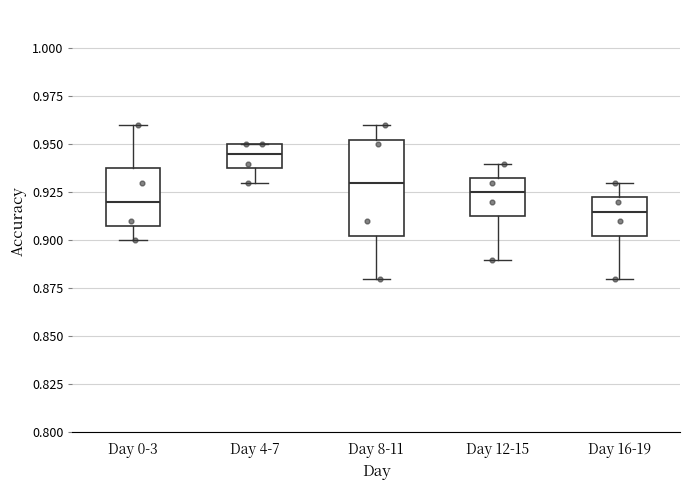

Reading left to right, transcribe this box plot: for each box, give where its median line is, the range the box spans, and where its two whiskers end, as read against the y-axis. The values are not printed on the chart, so give them approximately, as read against the axis.

Day 0-3: median 0.920, box 0.910 to 0.940, whiskers 0.900 to 0.960
Day 4-7: median 0.945, box 0.940 to 0.950, whiskers 0.930 to 0.950
Day 8-11: median 0.930, box 0.905 to 0.955, whiskers 0.880 to 0.960
Day 12-15: median 0.925, box 0.915 to 0.935, whiskers 0.890 to 0.940
Day 16-19: median 0.915, box 0.905 to 0.925, whiskers 0.880 to 0.930